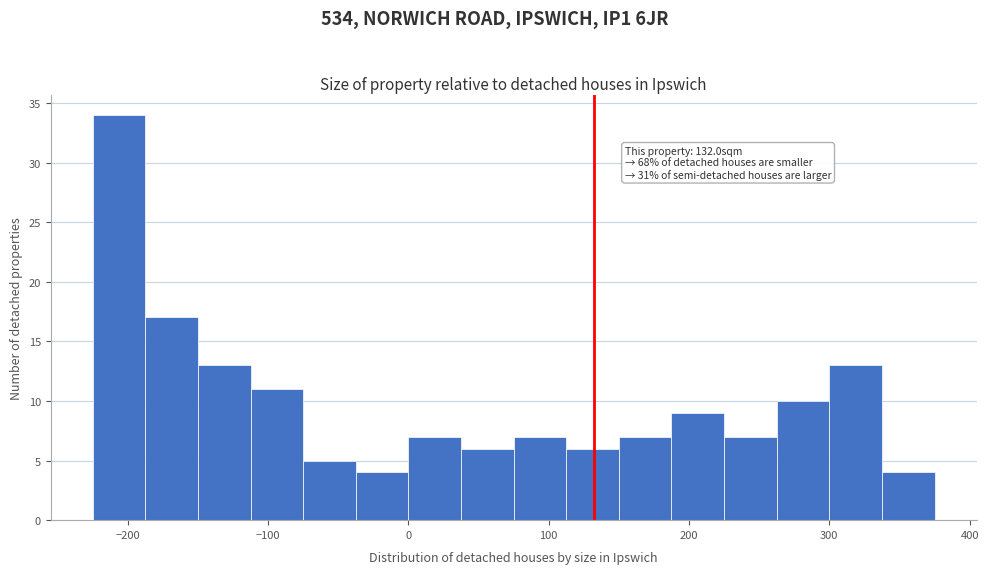

Around what value on the x-axis is the tallest bar? Give the approximate position of its centre, as read against the axis.

-210